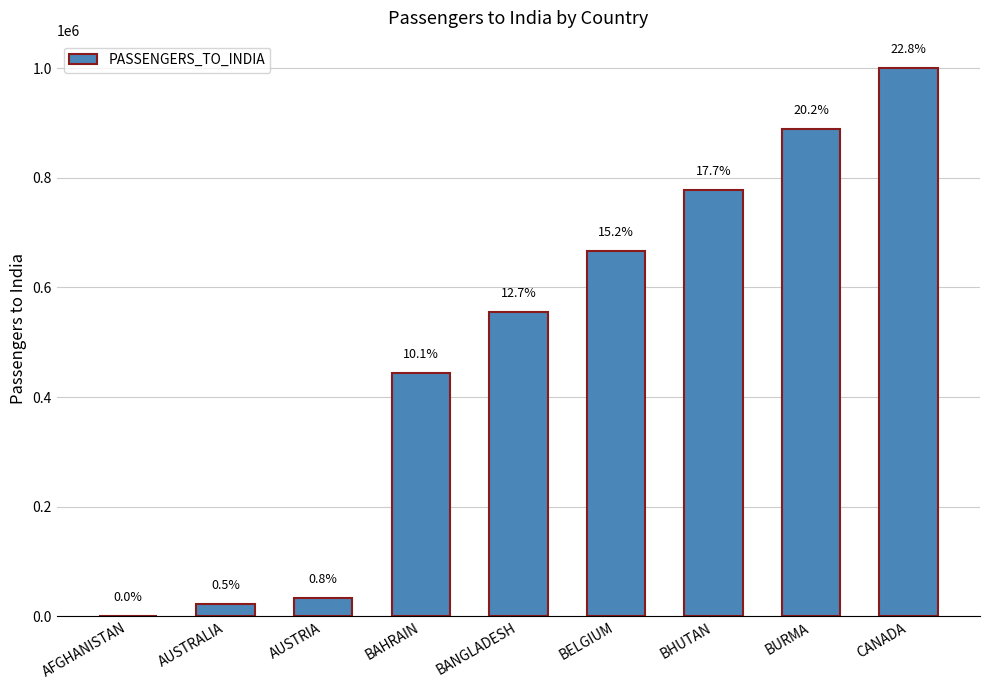

List the labels in order of value, smallest first.

AFGHANISTAN, AUSTRALIA, AUSTRIA, BAHRAIN, BANGLADESH, BELGIUM, BHUTAN, BURMA, CANADA